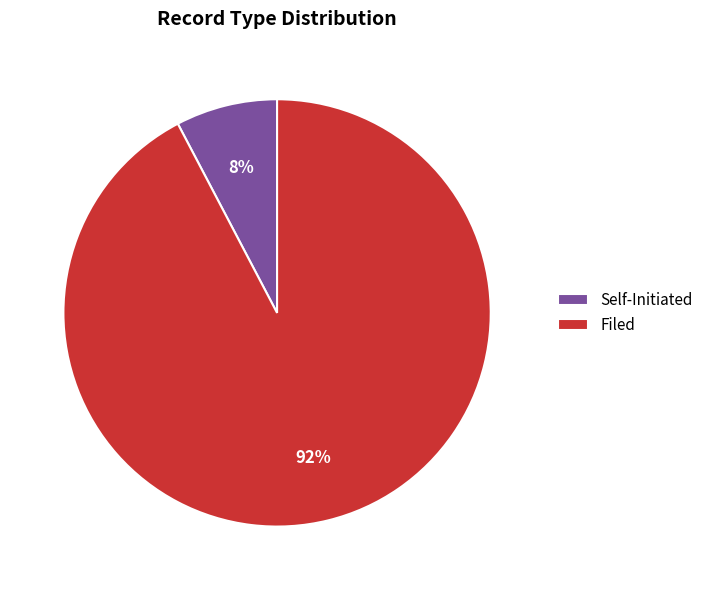

What is the largest slice in the pie chart?

Filed